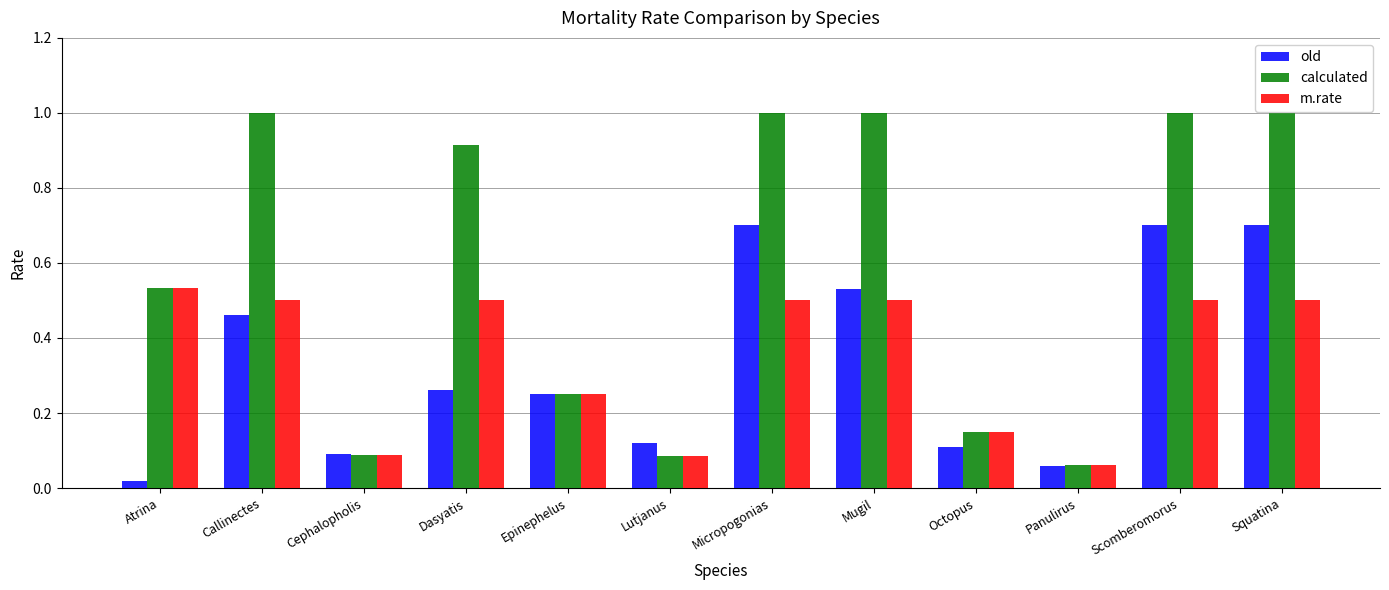

List the series in order of their peak value, highest first.

calculated, old, m.rate